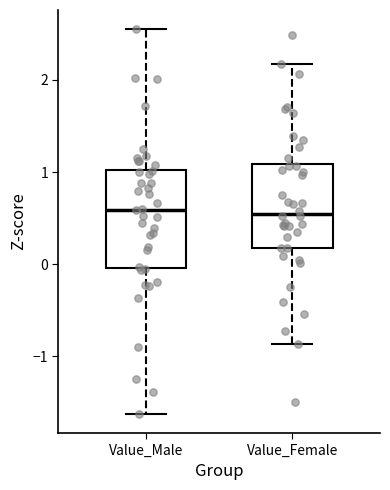

Reading left to right, transcribe this box plot: for each box, give where its median line is, the range the box spans, and where its two whiskers end, as read against the y-axis. The values are not printed on the chart, so give them approximately, as read against the axis.

Value_Male: median 0.6, box 0.0 to 1.0, whiskers -1.6 to 2.5
Value_Female: median 0.6, box 0.2 to 1.1, whiskers -0.9 to 2.2